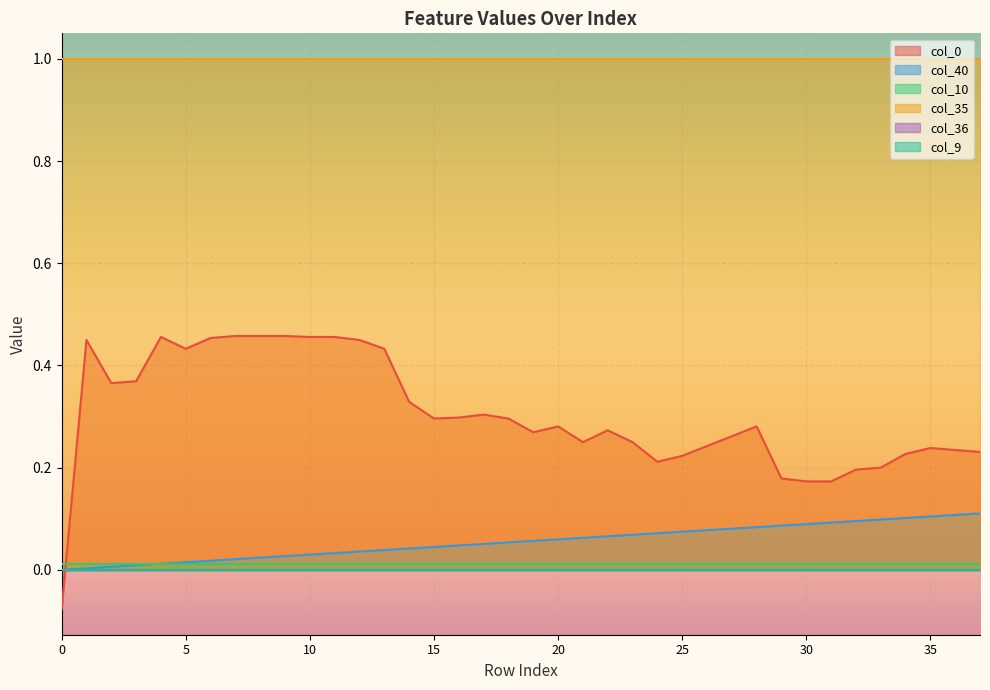

Between 15 and 36, which series saw the biggest shift?

col_40